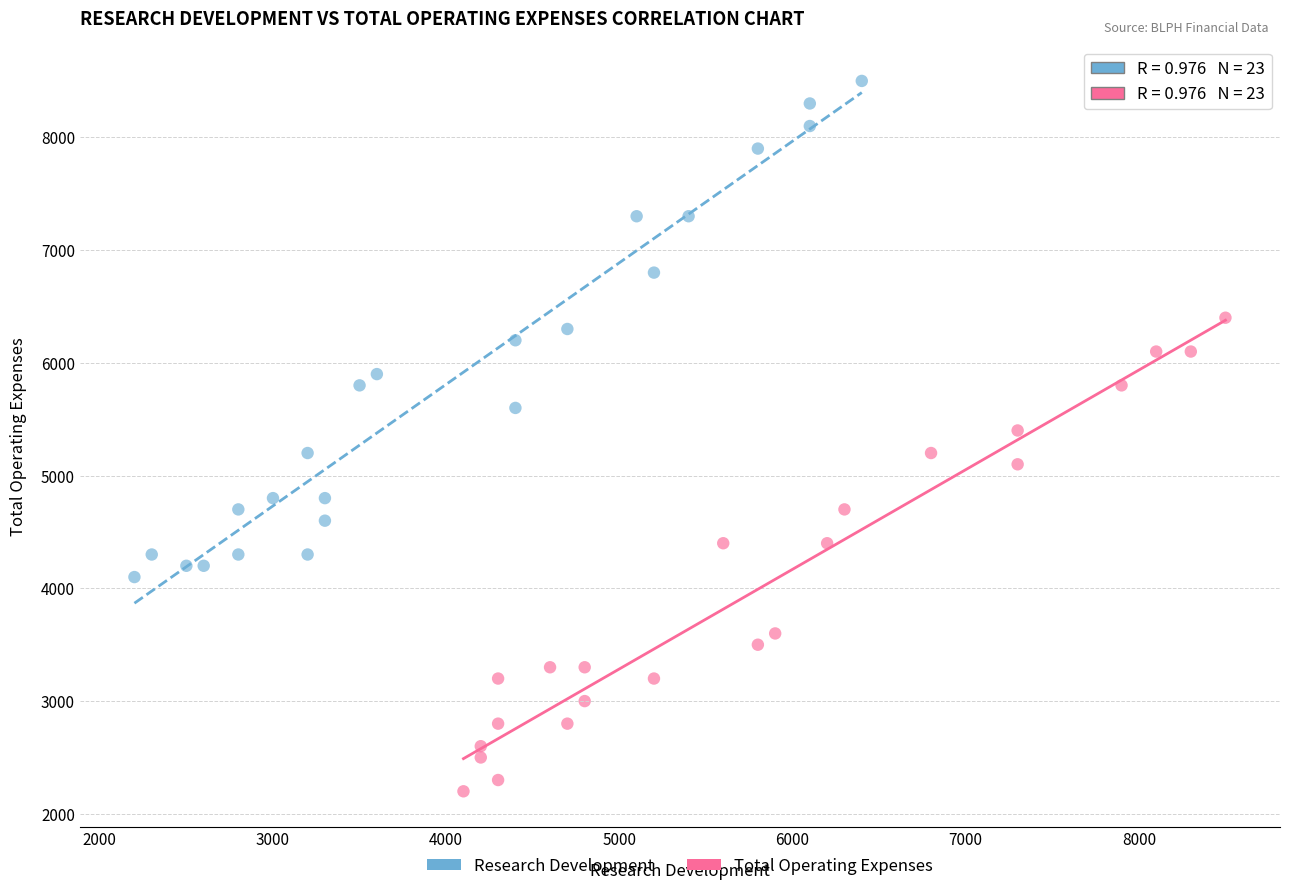

Which series has the largest Y range (max minus min)?

Research Development